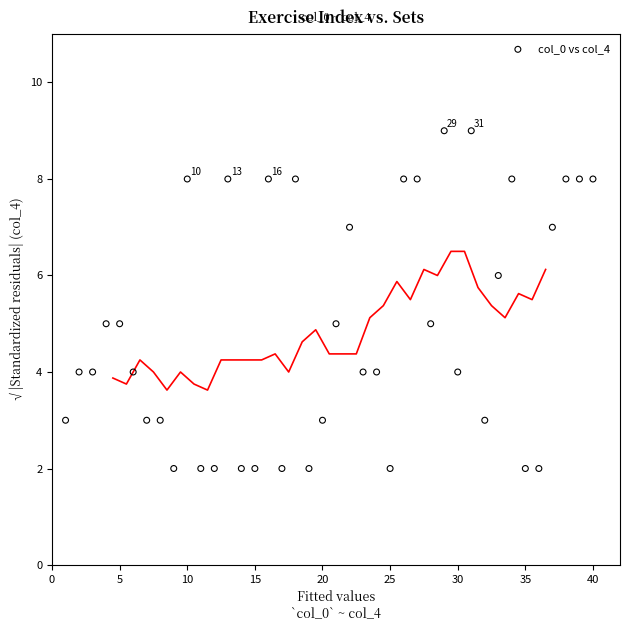

What is the range of Y values (max minus min)?

7